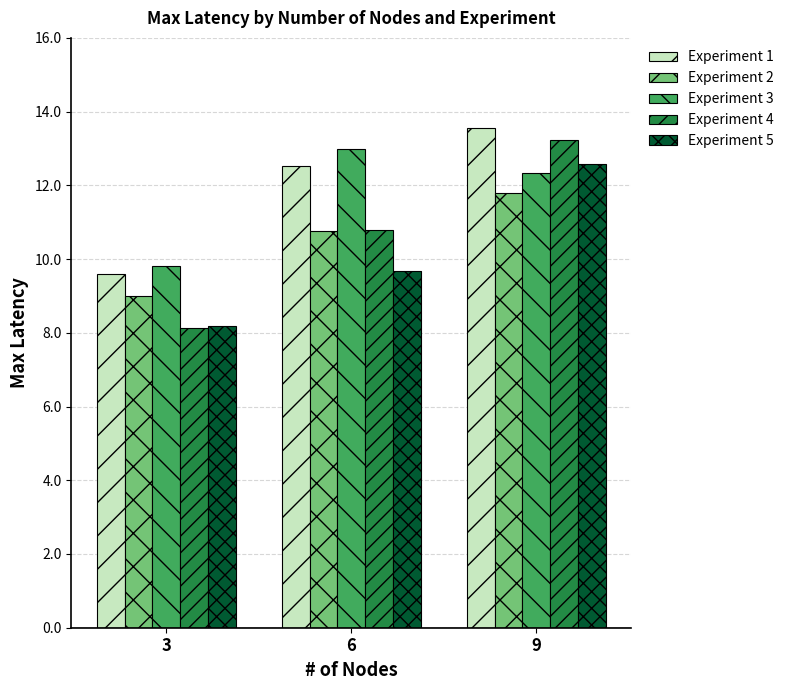

Where does the Experiment 1 series first go above 12?

6